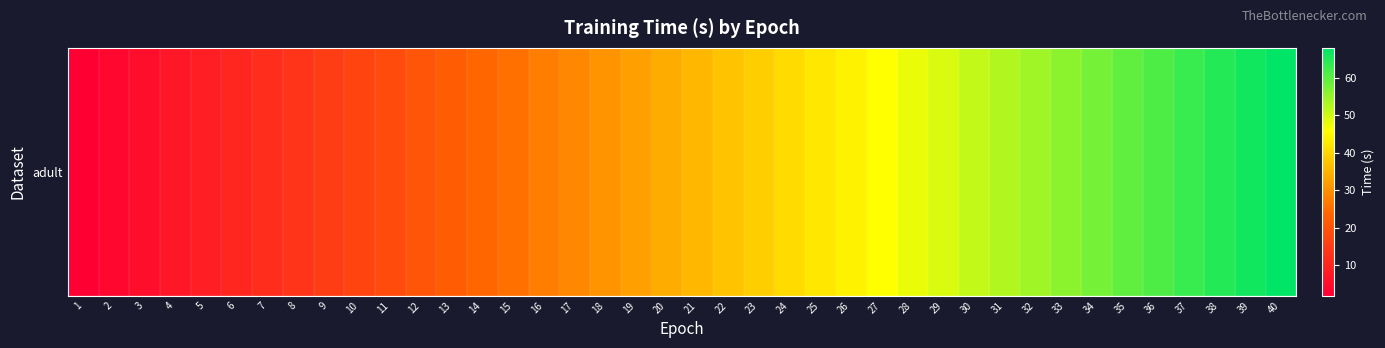

How many data points are above 35?

20